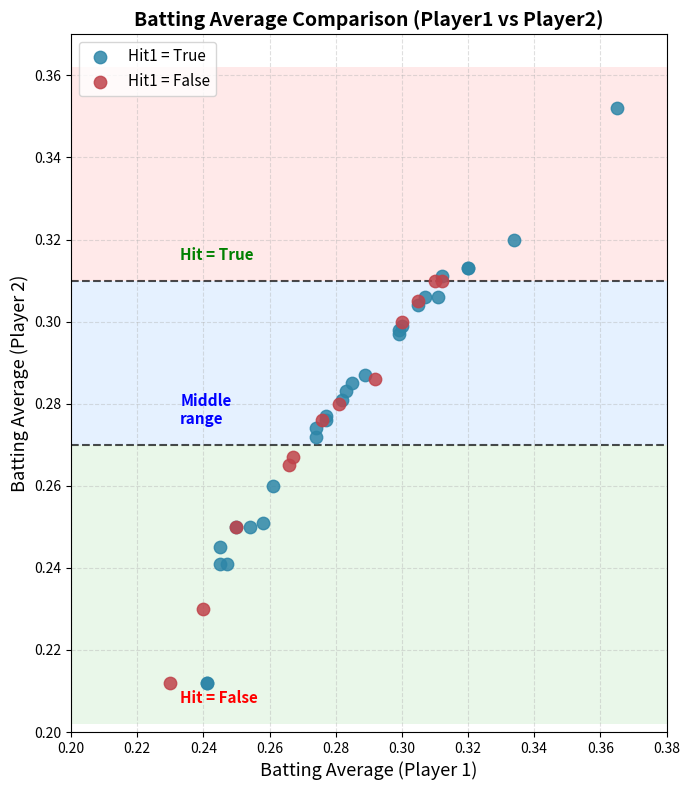

Which series has the largest Y range (max minus min)?

Hit1 = True